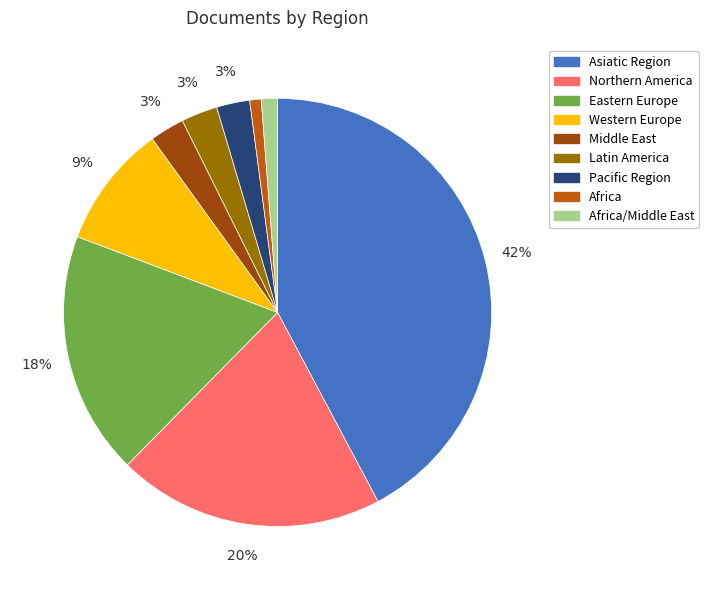

To the nearest percent, what is the combined percentage of Western Europe and Northern America?

29%